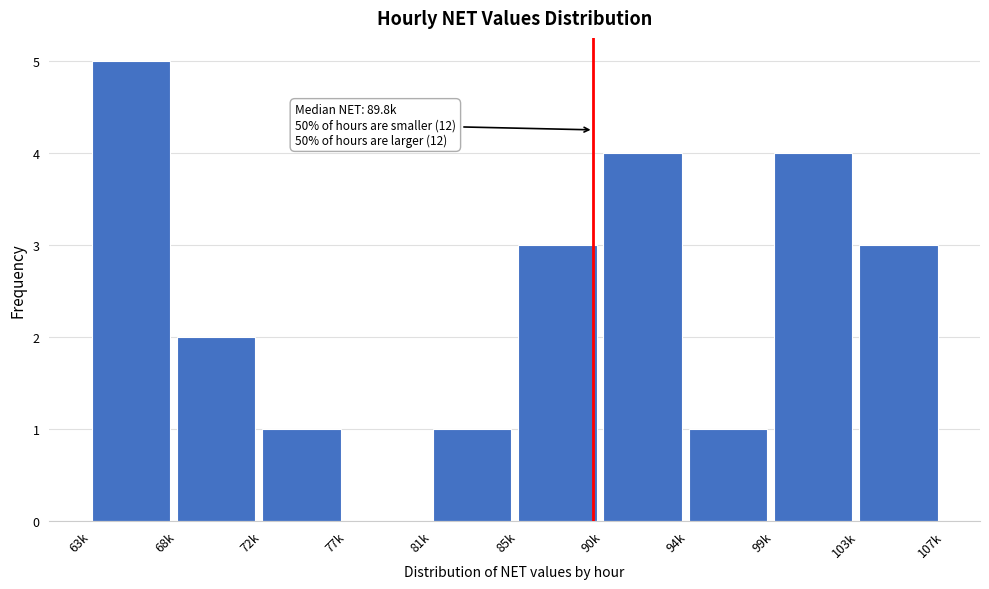

Reading right to left, extract all data points from this chart.

103k=3	99k=4	94k=1	90k=4	85k=3	81k=1	77k=0	72k=1	68k=2	63k=5